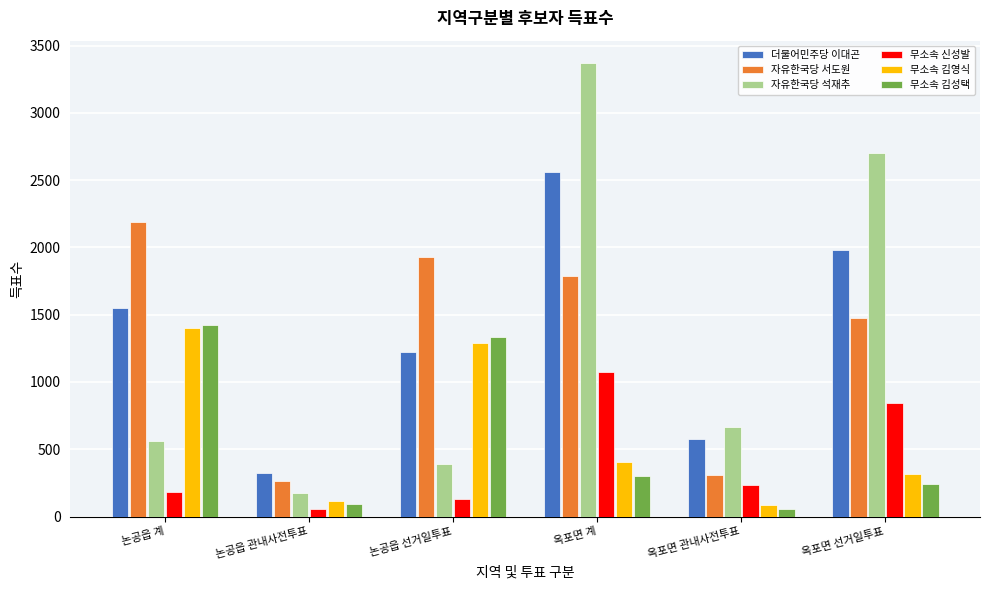

What is the total value across all series at 옥포면 관내사전투표?

1924